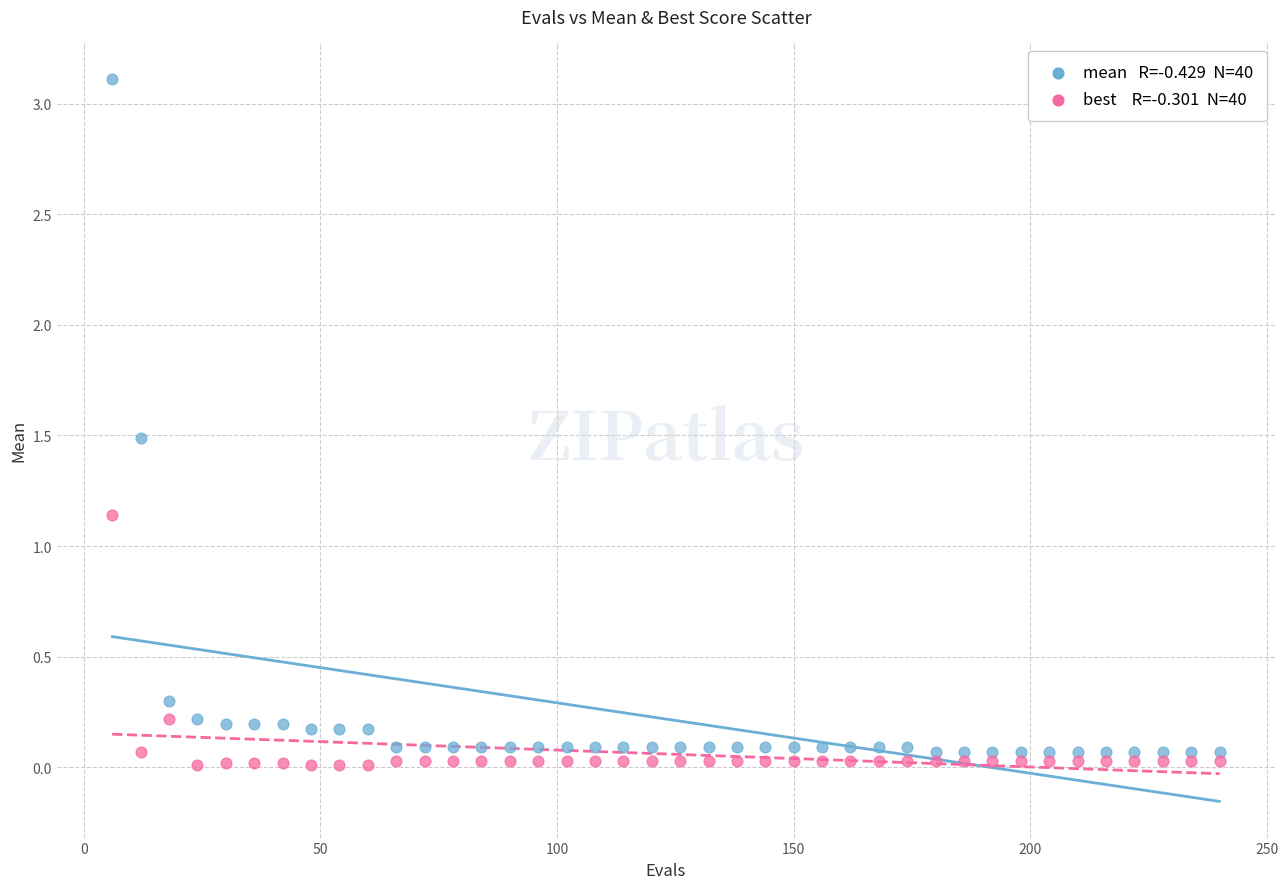

Across all data points, what is the range of X values (max minus min)?

234.0